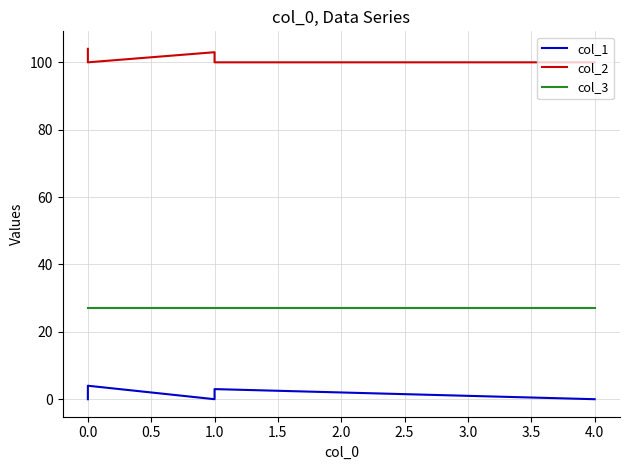

What is the approximate value of col_3 at 0.0?

27